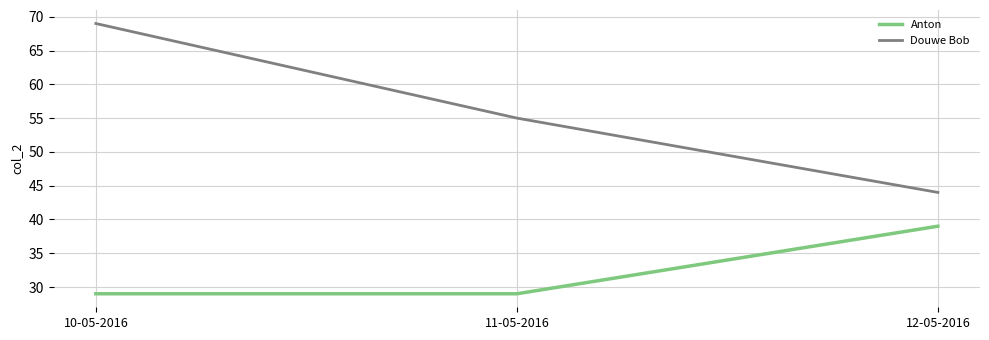

What is the sum of all Anton values?

97